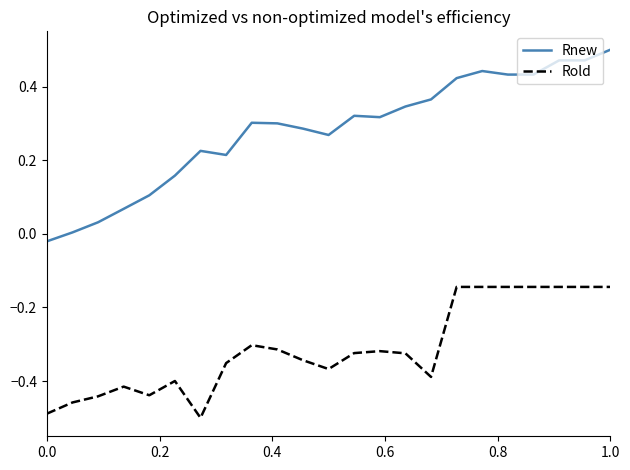

Which series has the largest range (max minus min)?

Rnew